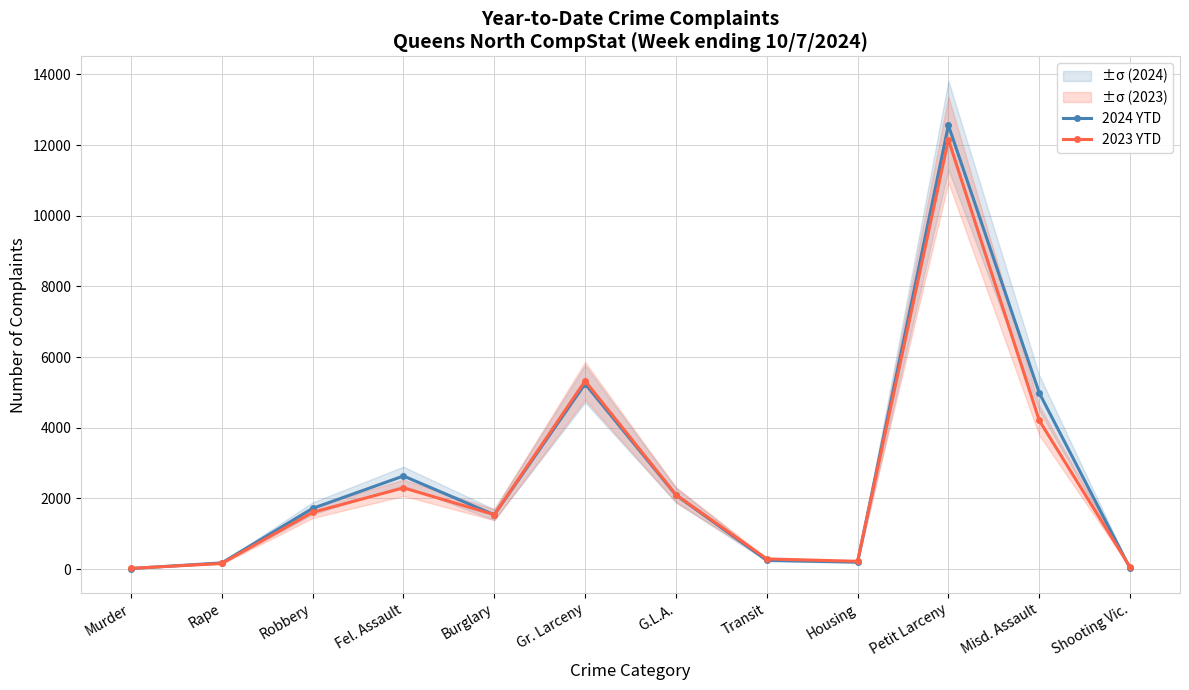

How many interior local peaks does the 2024 YTD series have?

3